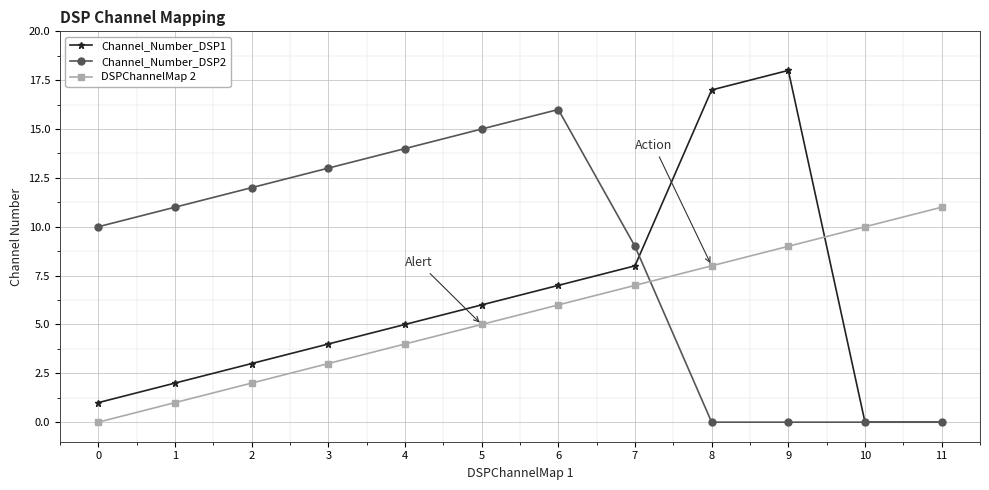

After their last crossing, which series has the higher values: Channel_Number_DSP1 or DSPChannelMap 2?

DSPChannelMap 2